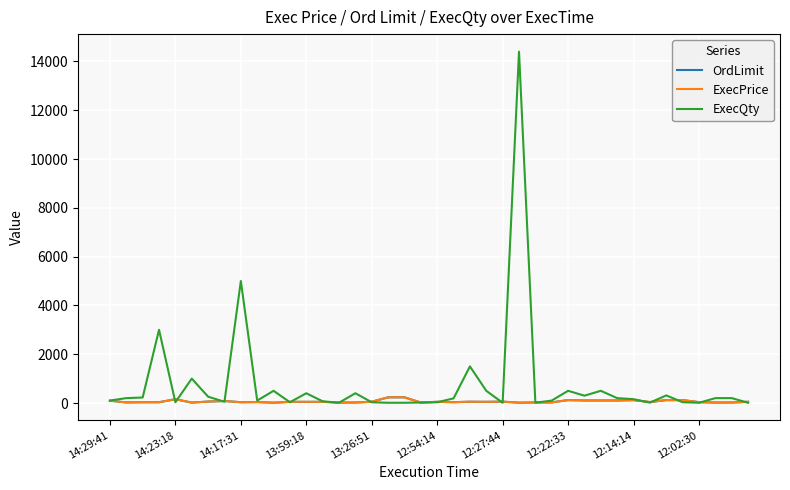

Which series has the widest spread of values?

ExecQty